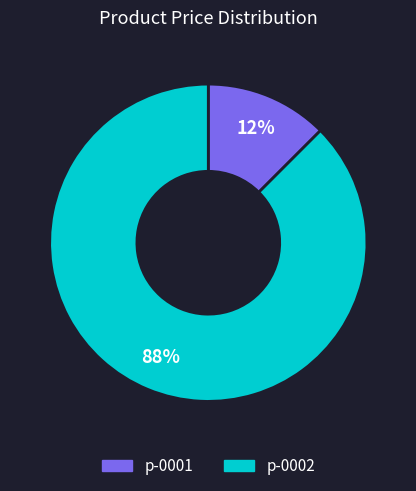

Which slice is the largest?

p-0002